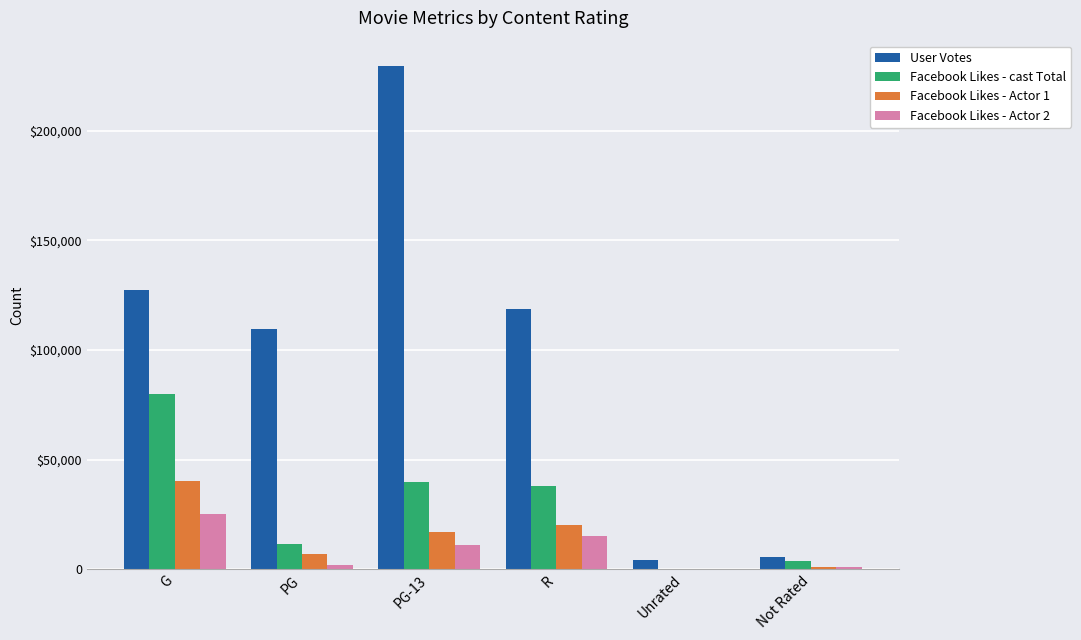

What position from the left is G?

1